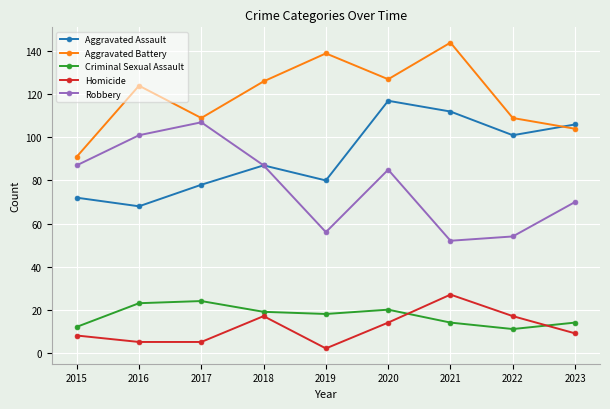

True or false: Robbery and Aggravated Battery intersect in this chart.

False